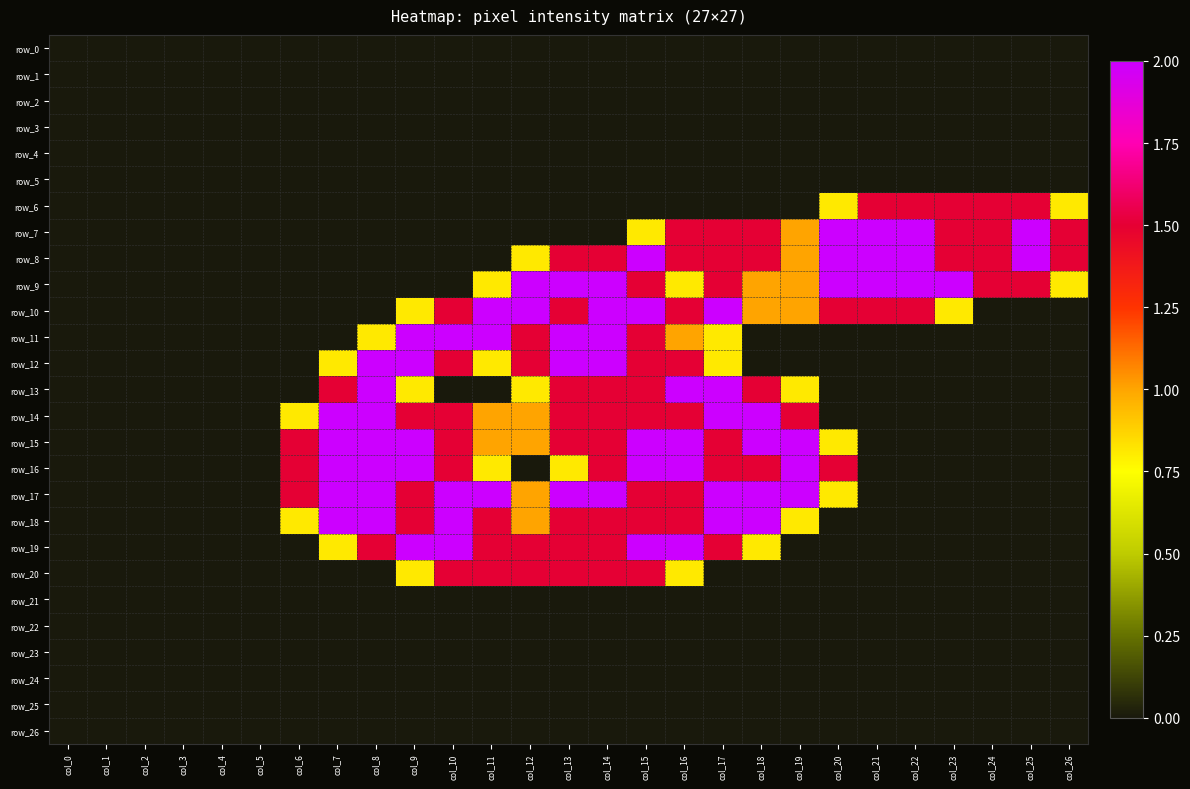

Read the row_9 value at col_12.

2.0